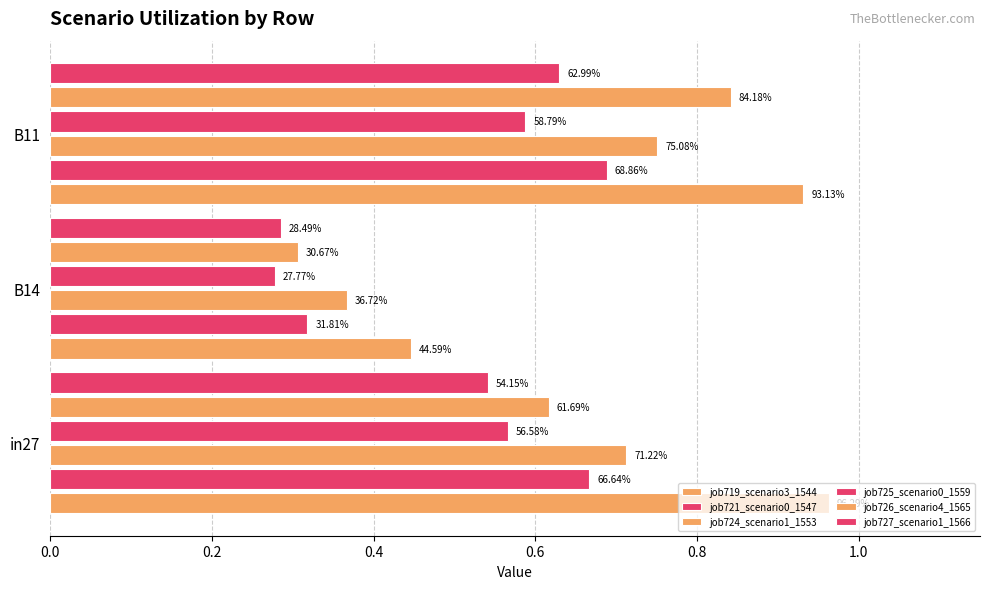

List the series in order of their peak value, highest first.

job719_scenario3_1544, job726_scenario4_1565, job724_scenario1_1553, job721_scenario0_1547, job727_scenario1_1566, job725_scenario0_1559